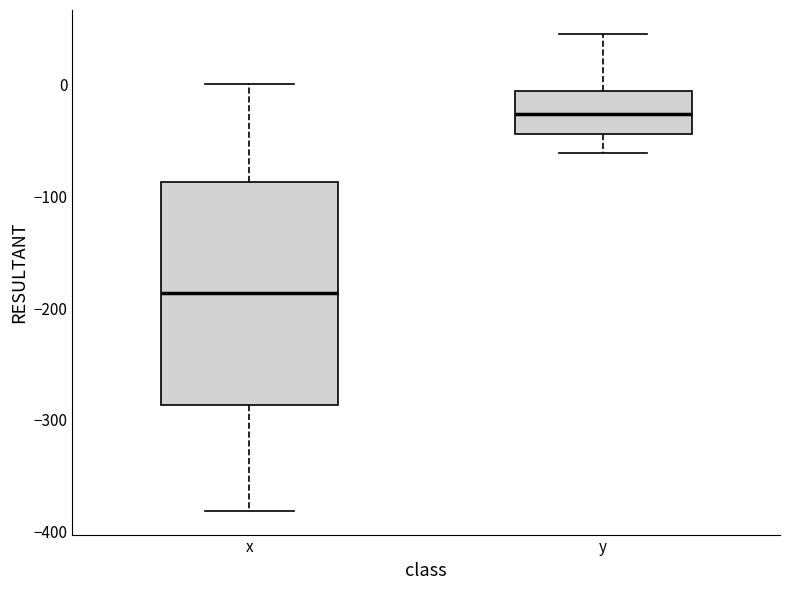

Which box's median line is the highest?

y